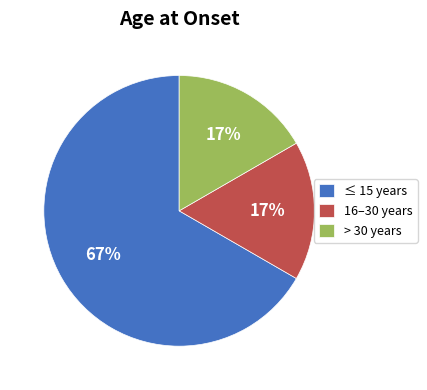

Between 16–30 years and ≤ 15 years, which is larger?

≤ 15 years